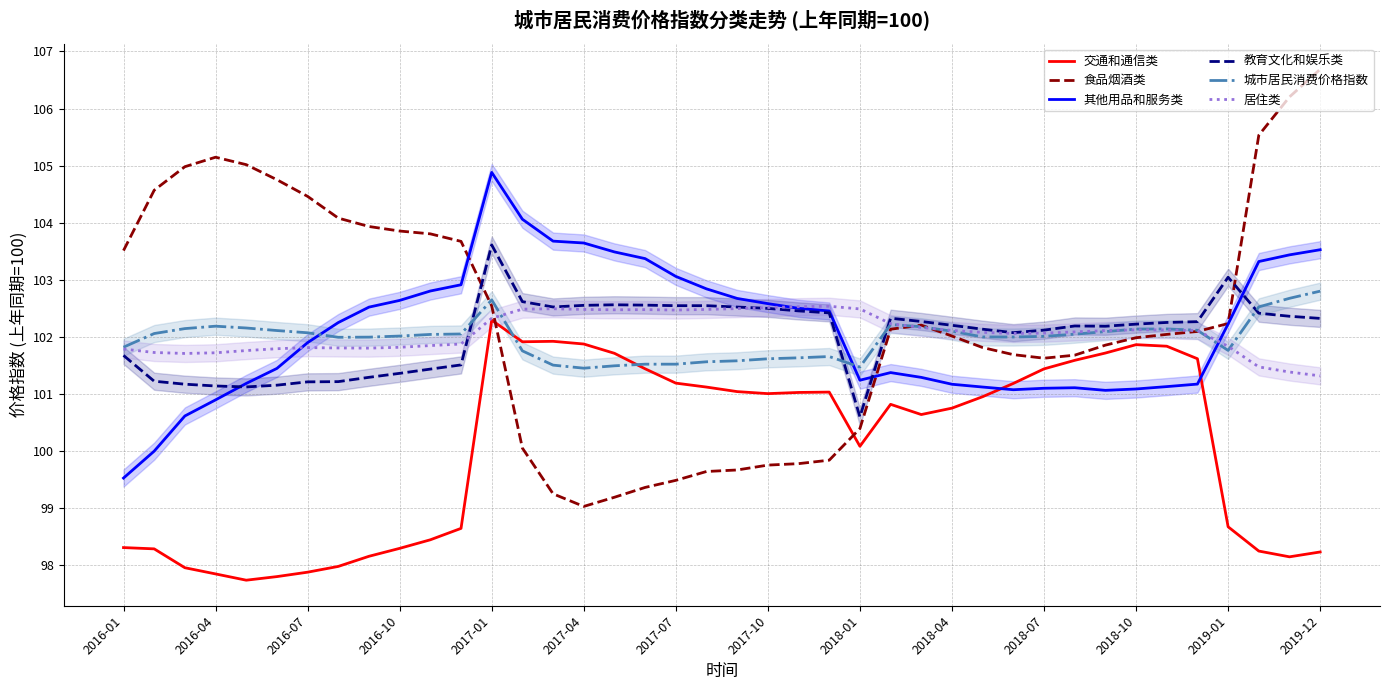

True or false: 居住类 has a value of 102.1 at 2018-07.

True